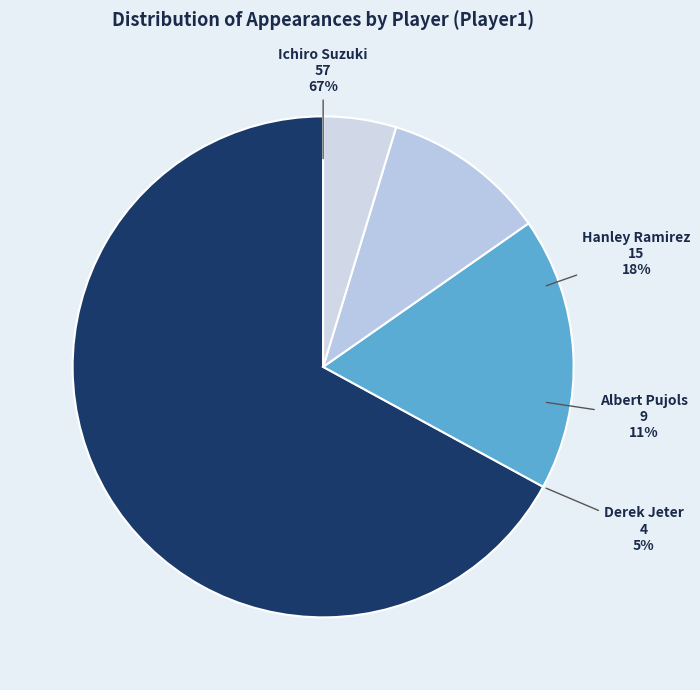

The Derek Jeter slice represents 1% of the pie. True or false?

False